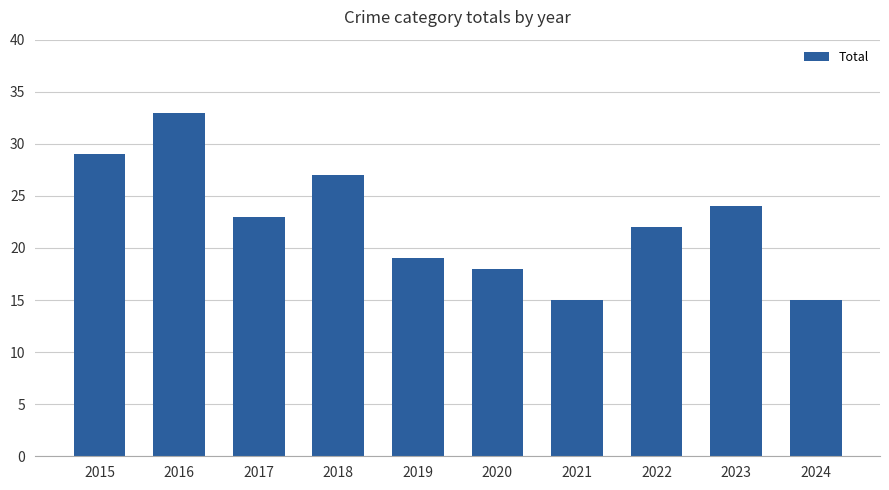

What is the greatest value displayed?

33